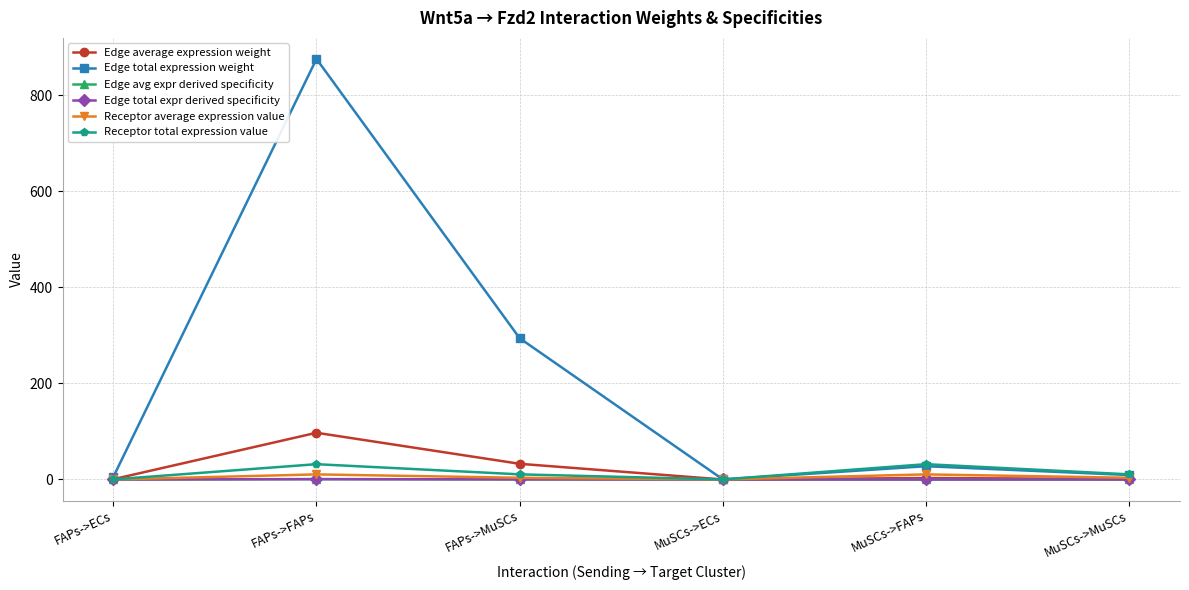

Is this an area chart (filled region under the line)?

No